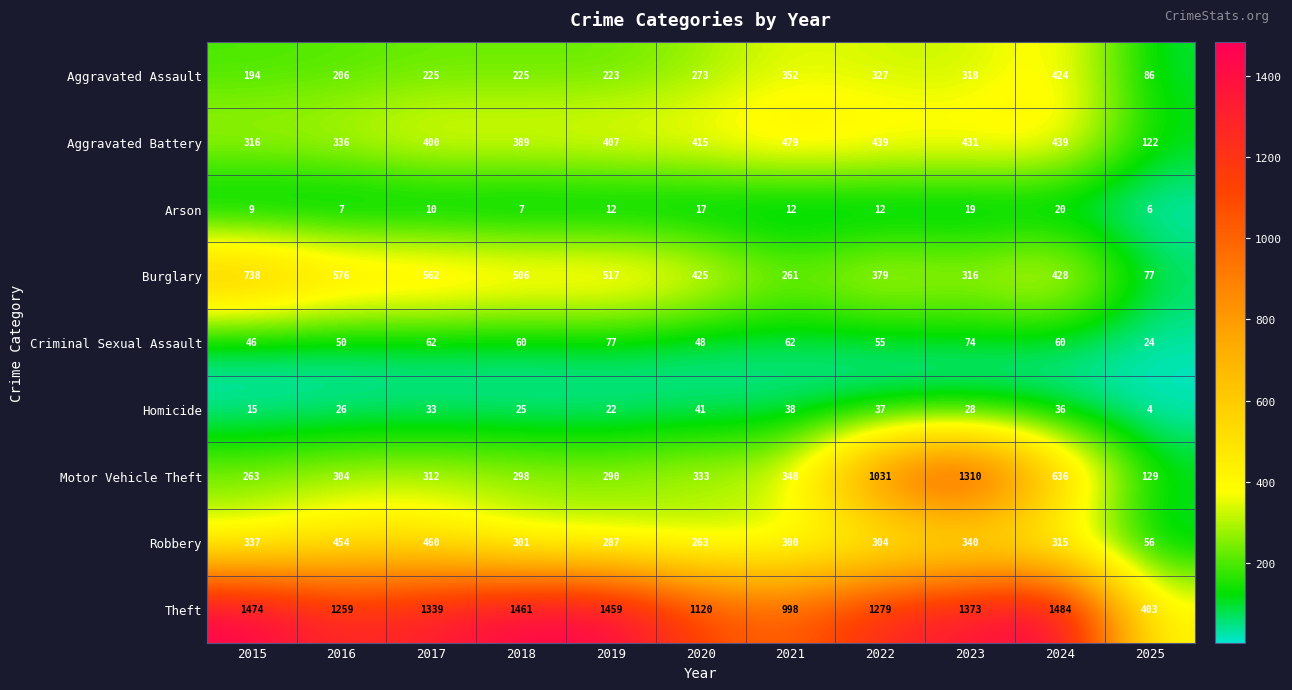

What is the sum of all Criminal Sexual Assault values?

618